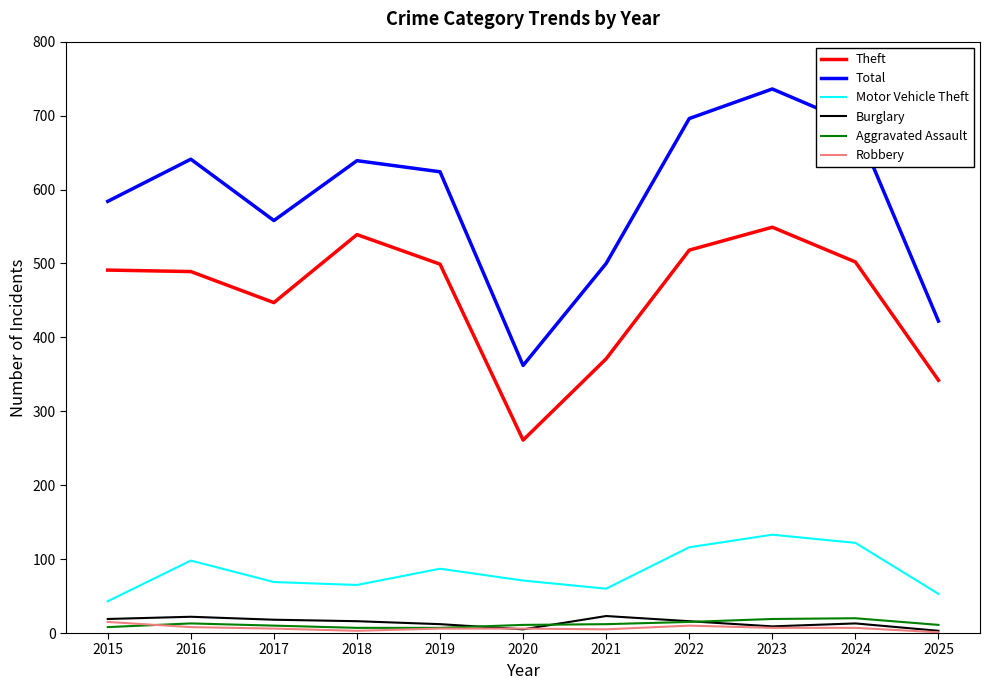

What are all the series names shown in the legend?

Theft, Total, Motor Vehicle Theft, Burglary, Aggravated Assault, Robbery